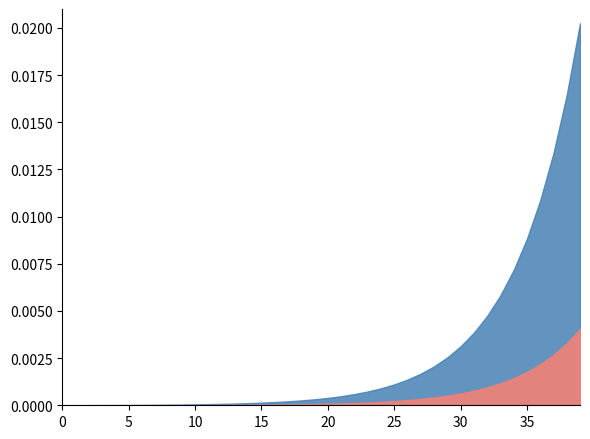

True or false: LFO has more than 1 interior local peaks.

False